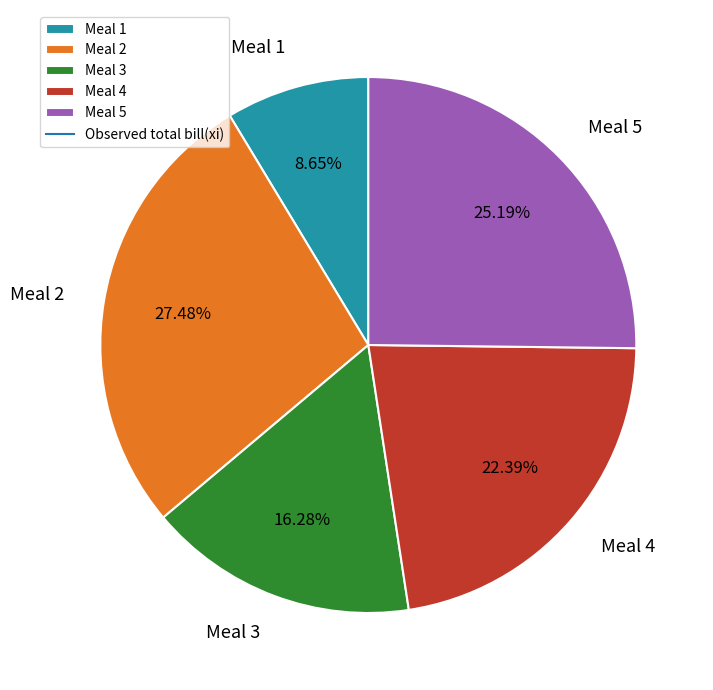

What portion of the pie excludes Meal 2?

72.5%